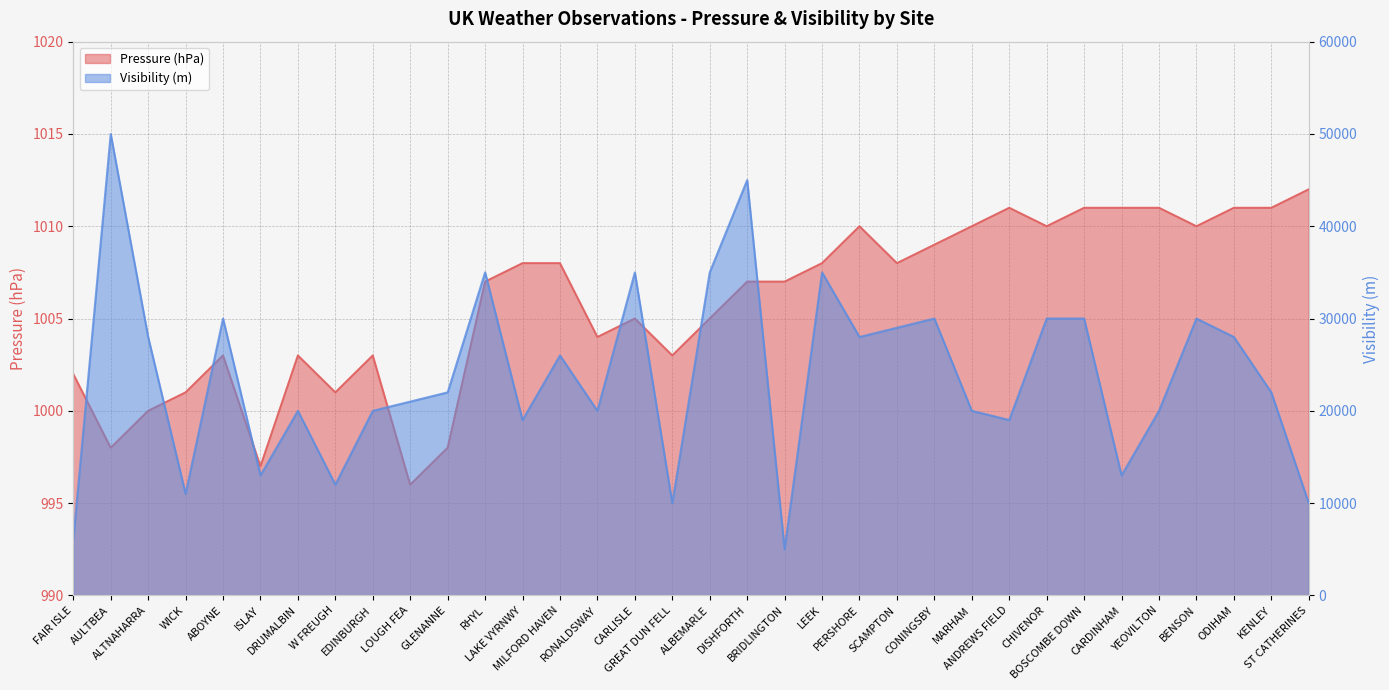

At which label does Visibility first exceed 22000?

AULTBEA